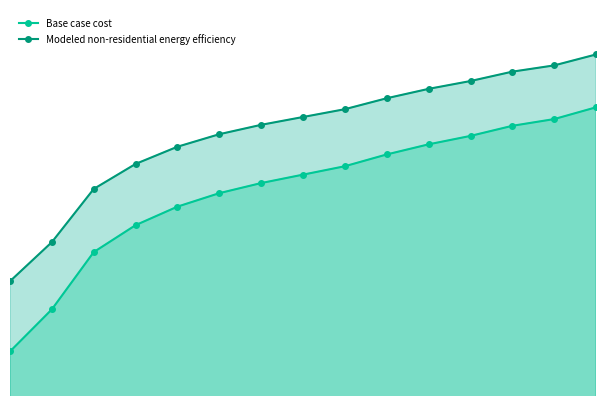

Reading left to right, transcribe all the data shown in this chart.

Base case cost: 1140132.7	1196784.5	1273831.0	1310088.2	1335015.0	1353143.5	1366740.0	1378070.4	1389400.7	1405263.2	1418859.7	1430190.0	1443786.5	1452850.8	1468713.3
Modeled non-residential energy efficiency: 1234638.5	1287255.3	1358814.2	1392488.9	1415640.3	1432477.7	1445105.8	1455629.1	1466152.5	1480885.2	1493513.2	1504036.6	1516664.6	1525083.3	1539816.0